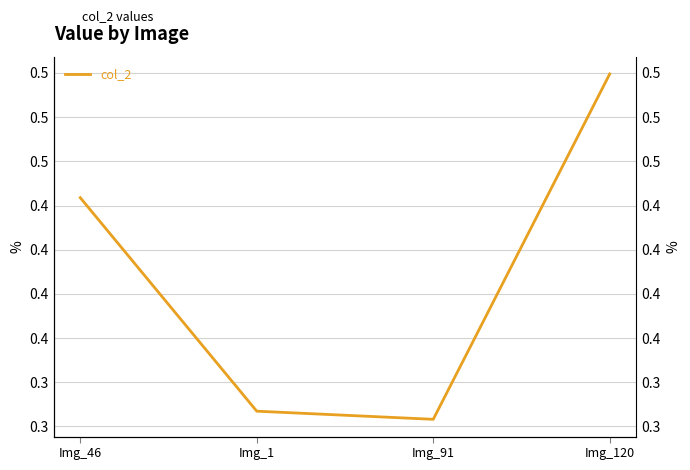

Is this an area chart (filled region under the line)?

No